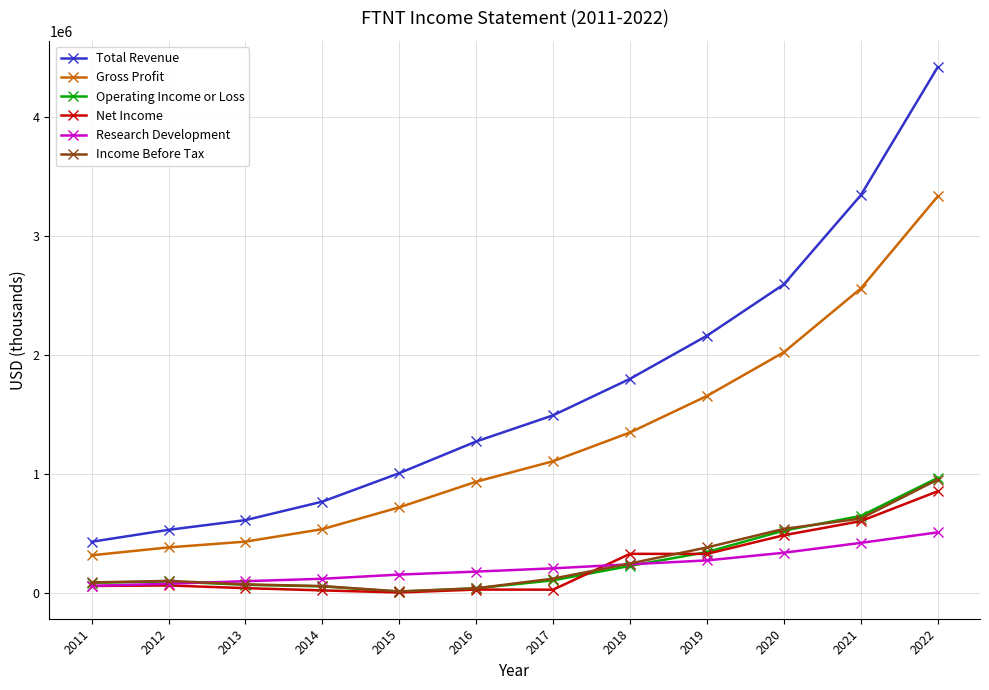

What is the greatest value displayed?

4417400